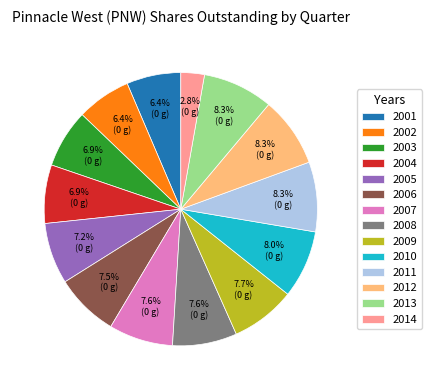

Count the number of slices in the pie.

14